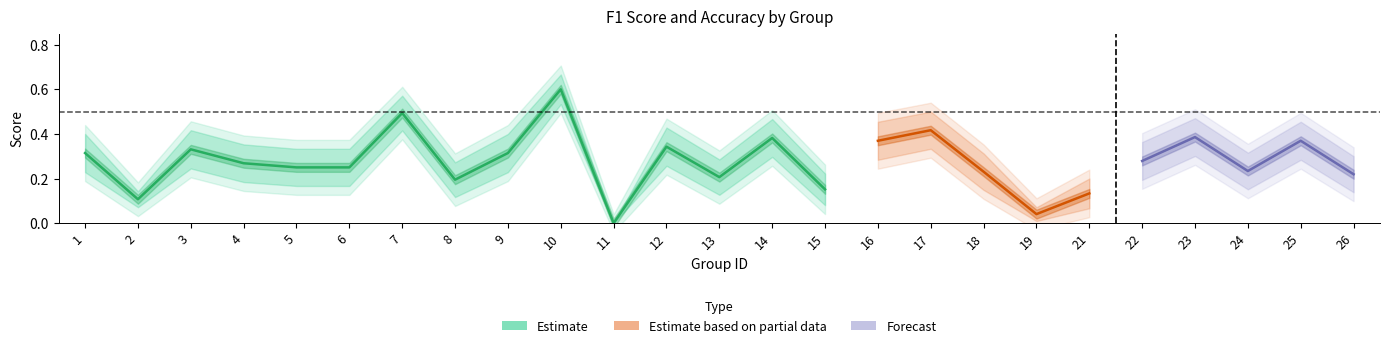

Is this an area chart (filled region under the line)?

No